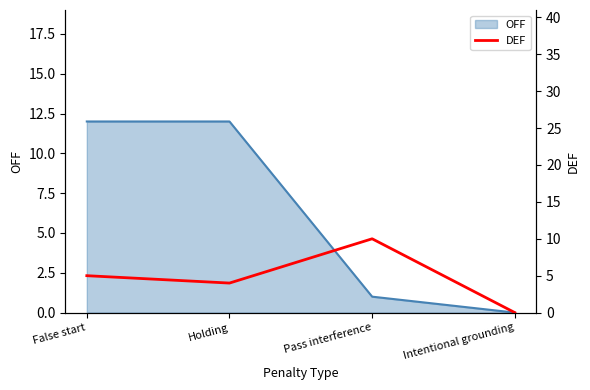

Which label corresponds to the smallest value in the chart?

Intentional grounding